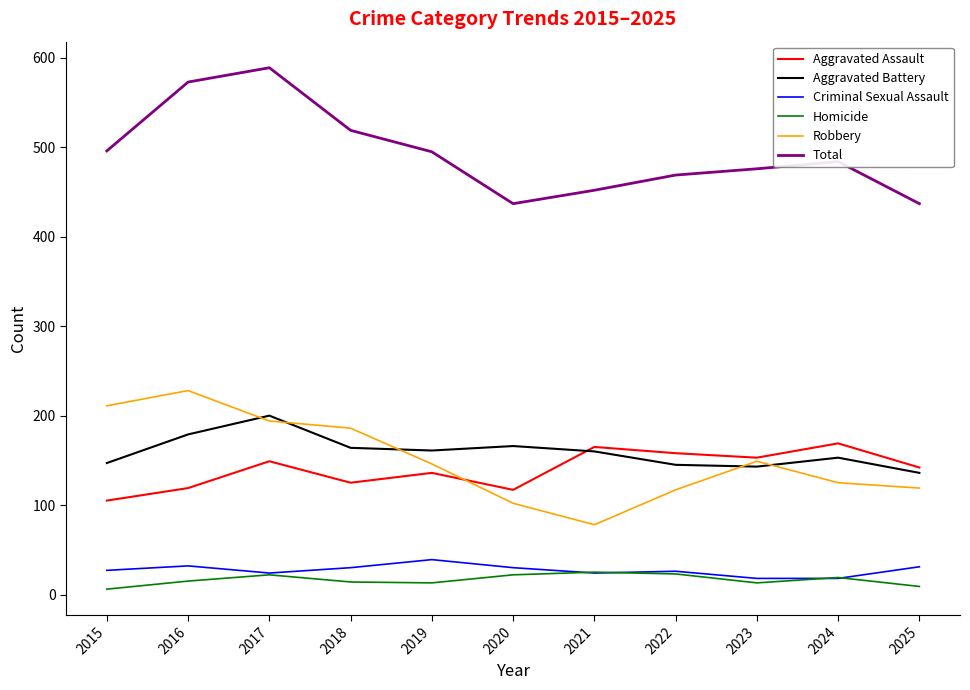

Is the value of Homicide at 2017 greater than the value of Aggravated Battery at 2021?

No